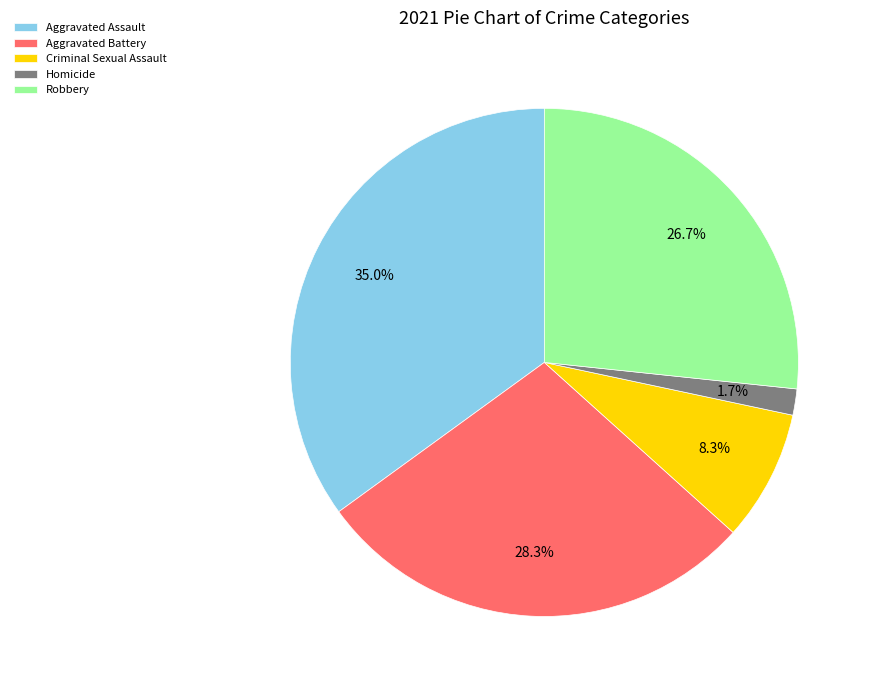

Count the number of slices in the pie.

5